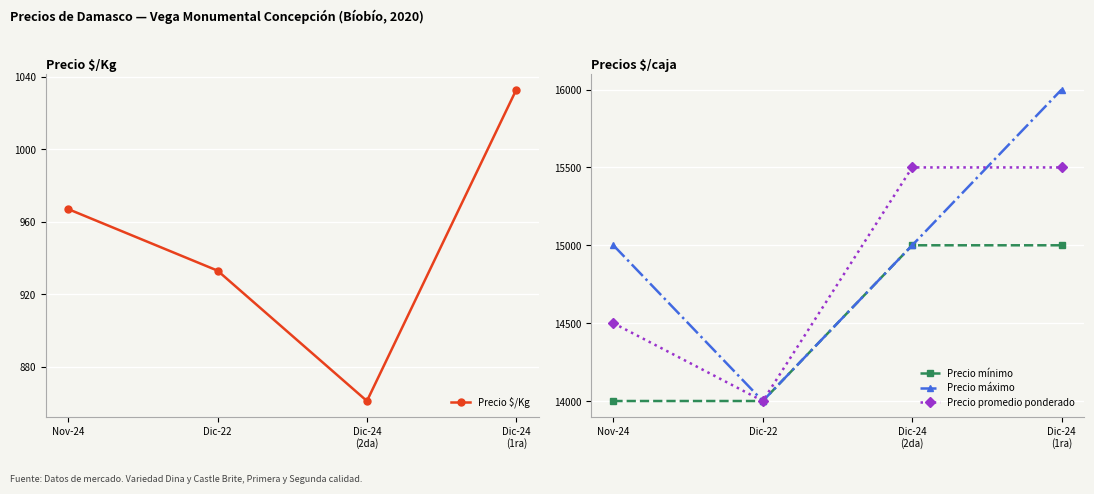

Is this an area chart (filled region under the line)?

No